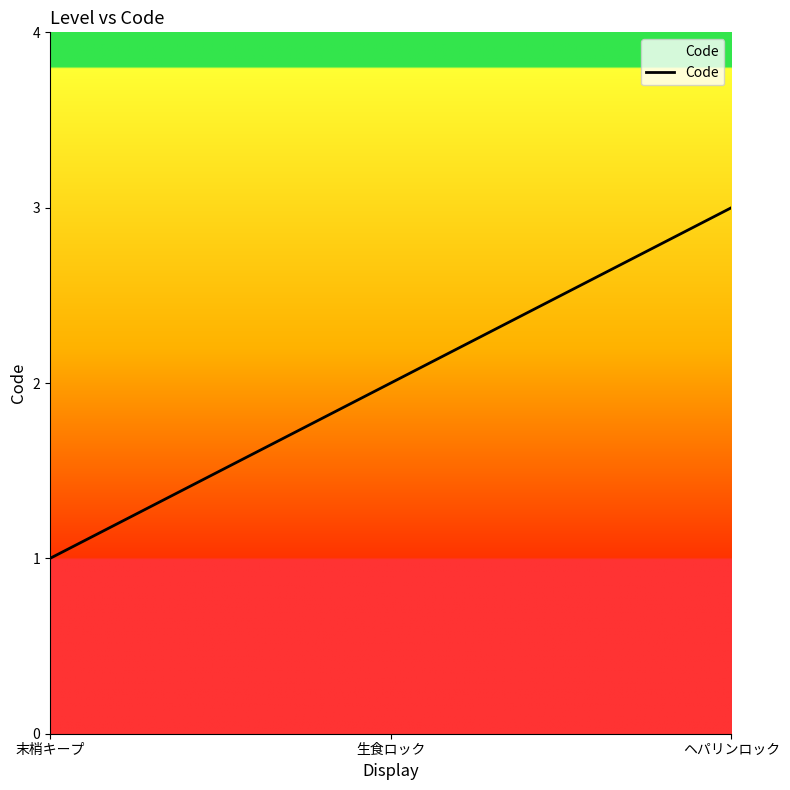

Does the chart have visible grid lines?

No